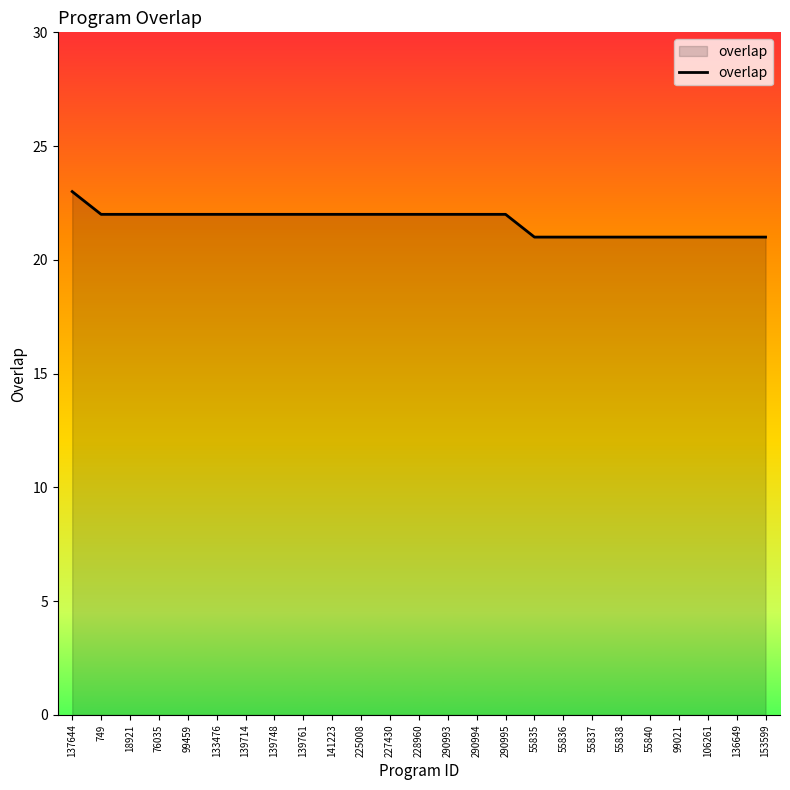

True or false: the data shows 13 at 133476.

False